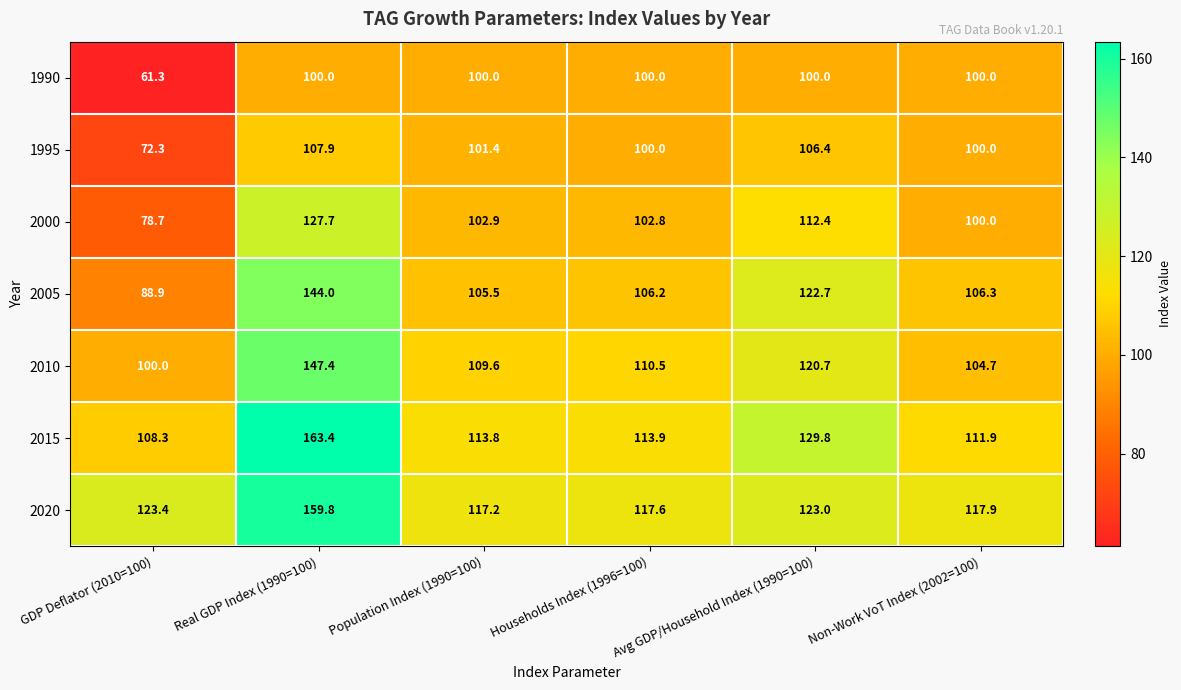

Which series has the largest total across all categories?

2020